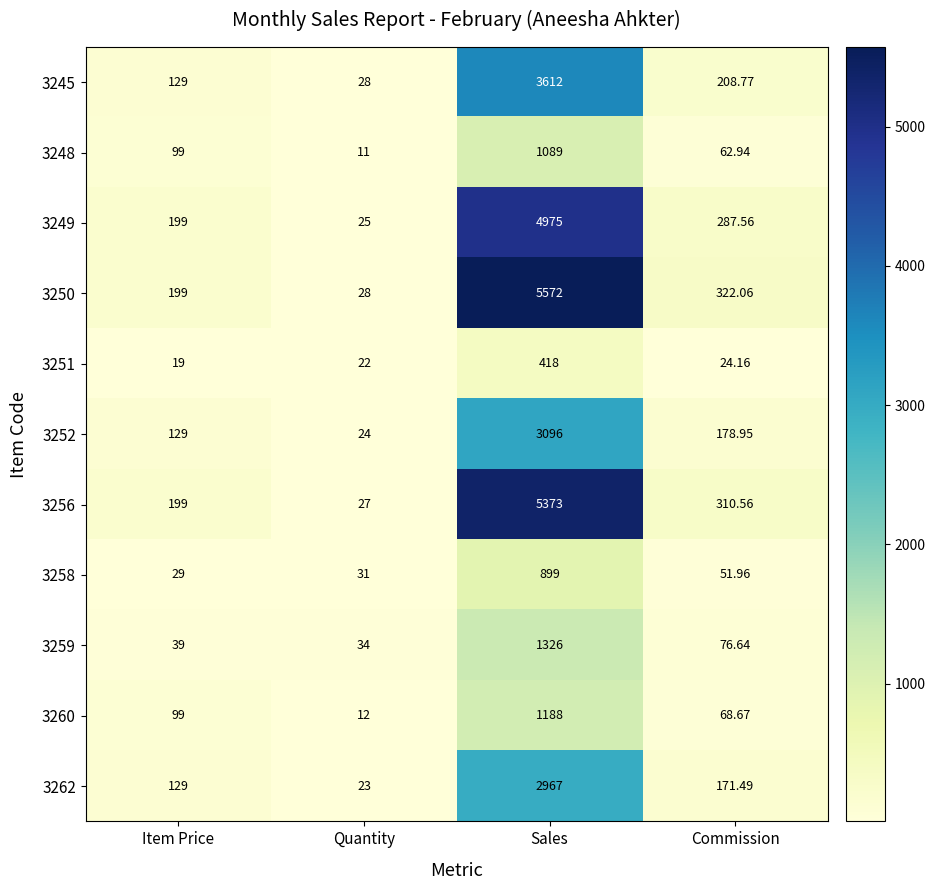

What is the maximum value shown in the chart?

5572.0